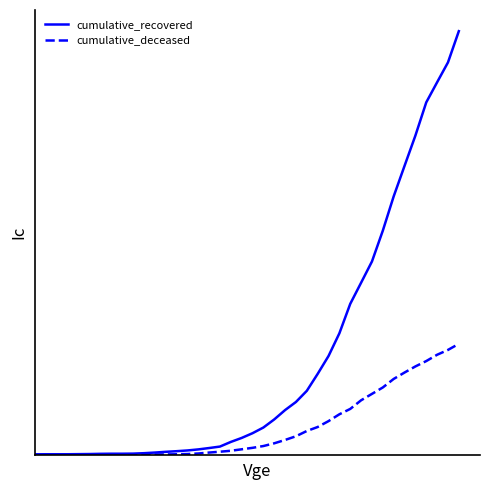

Rank the series by their average value, from highest to lowest.

cumulative_recovered, cumulative_deceased